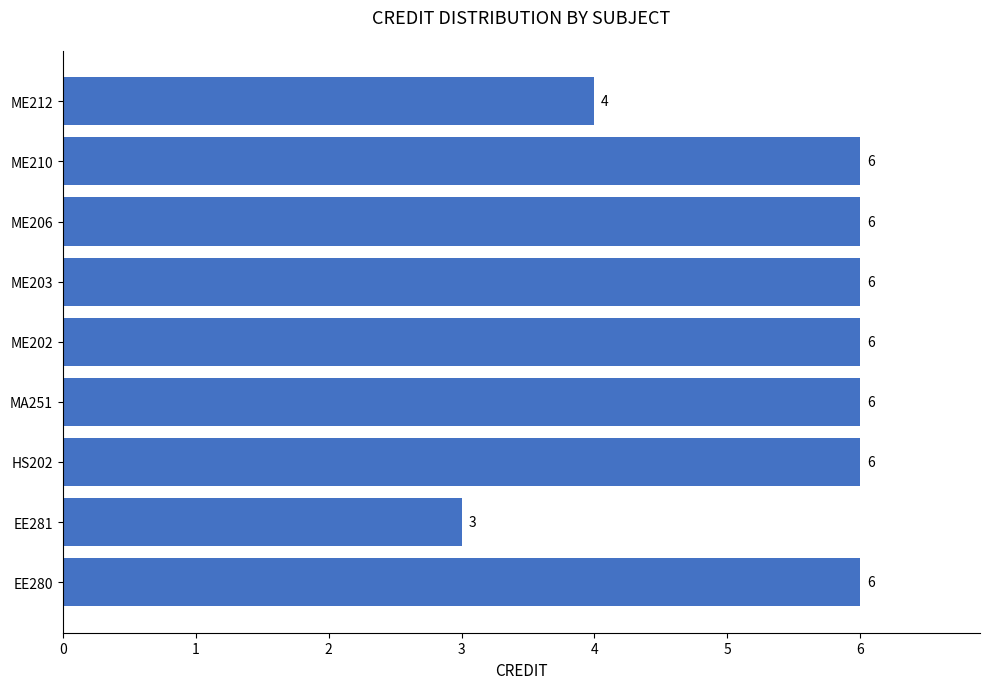

What is the average value?

5